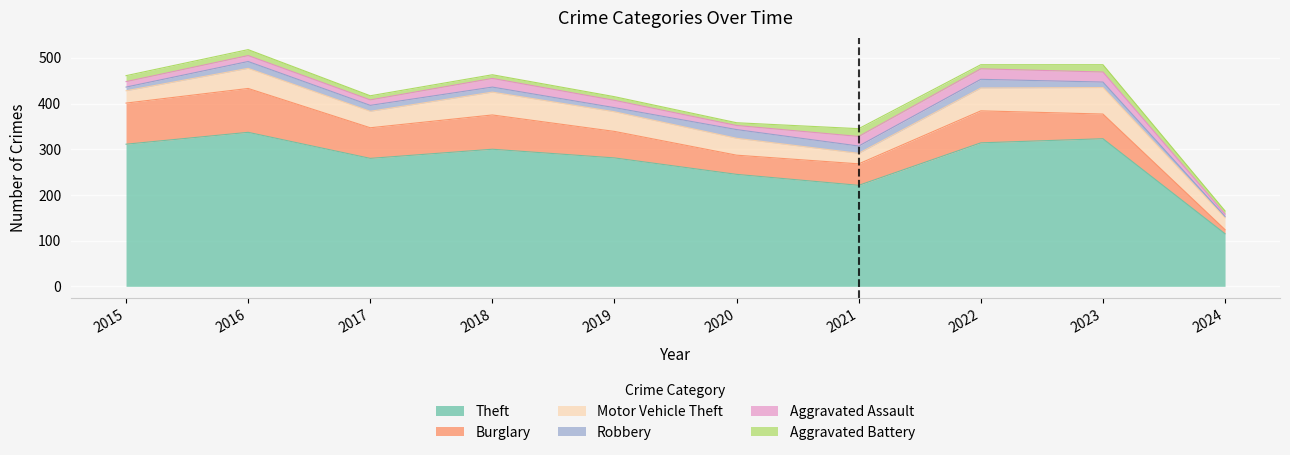

Which series has the widest spread of values?

Theft